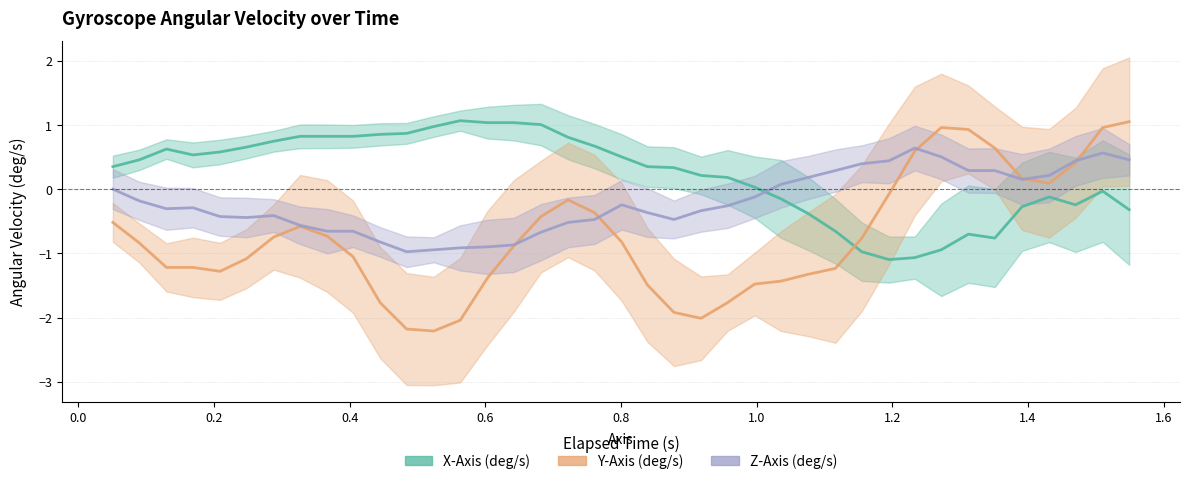

At how many categories does at least one series exceed 1?

5